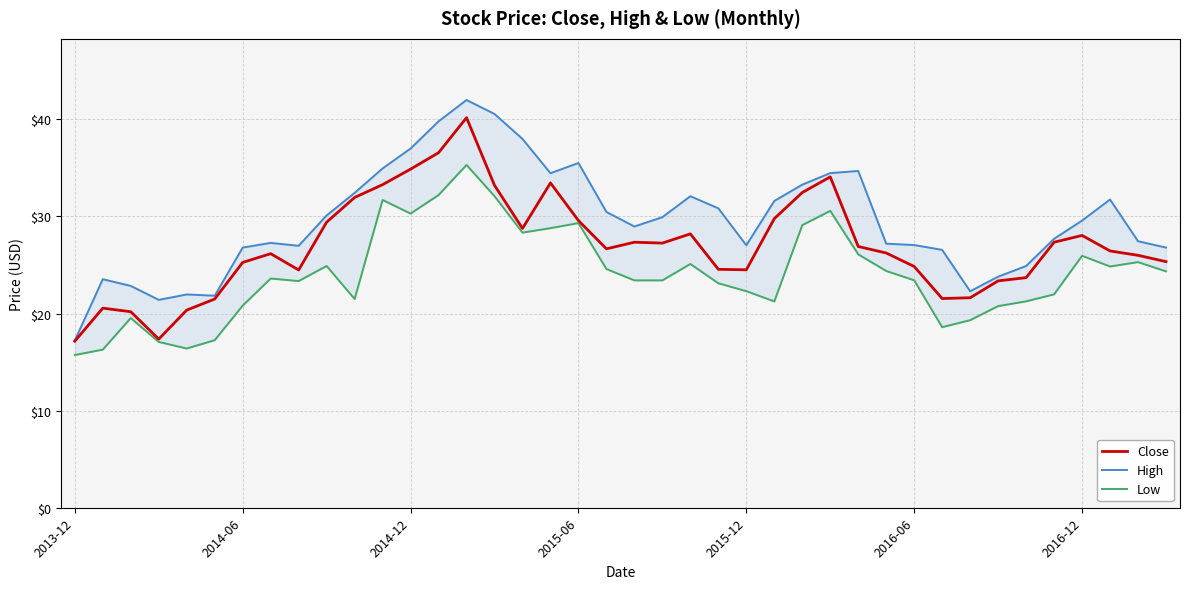

How many data points in High are above 29?

20